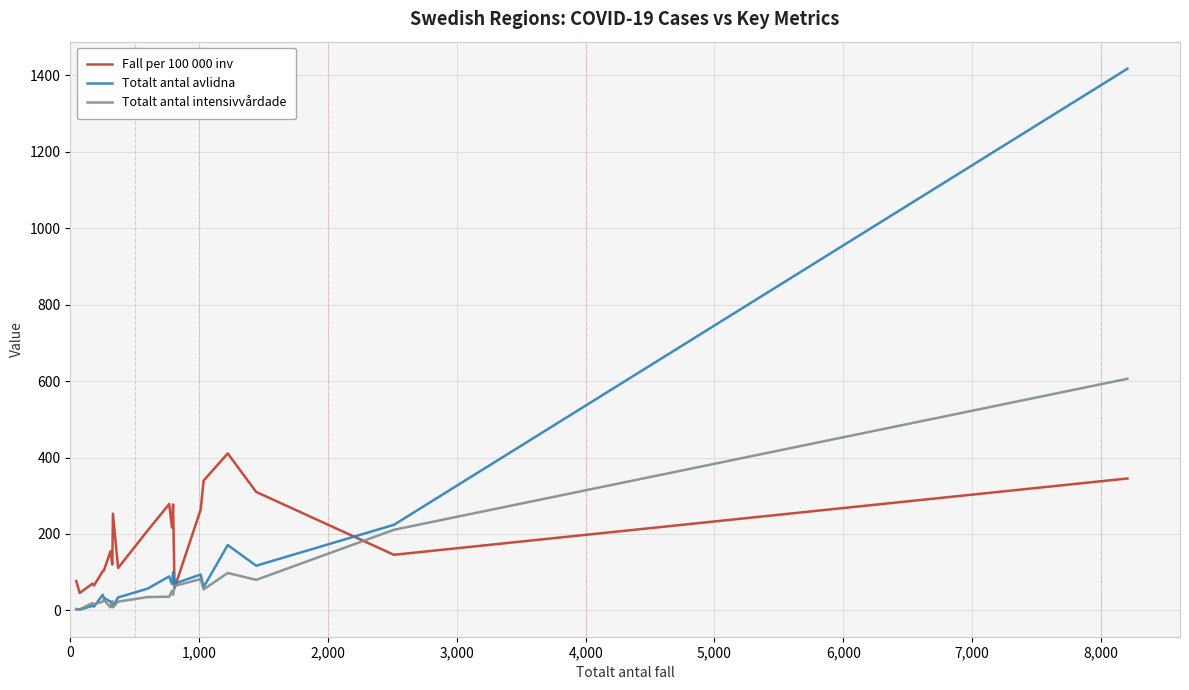

Which series has the widest spread of values?

Totalt antal avlidna